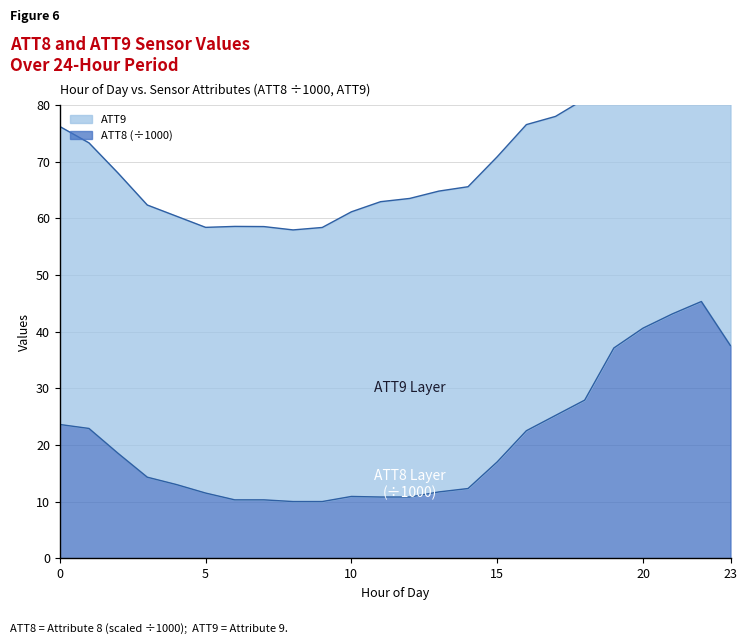

True or false: the data has more than 0 interior local peaks.

True